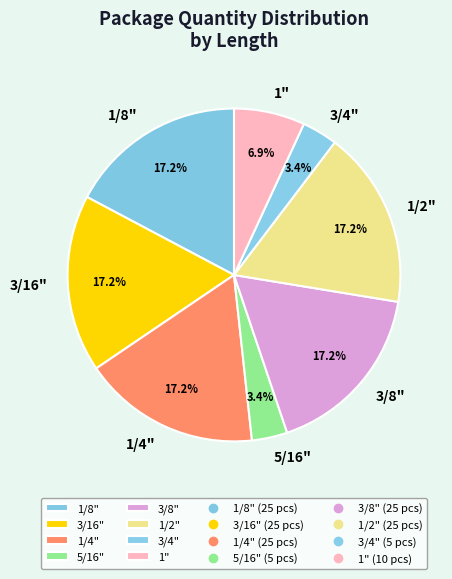

To the nearest percent, what portion does 5/16" represent?

3%